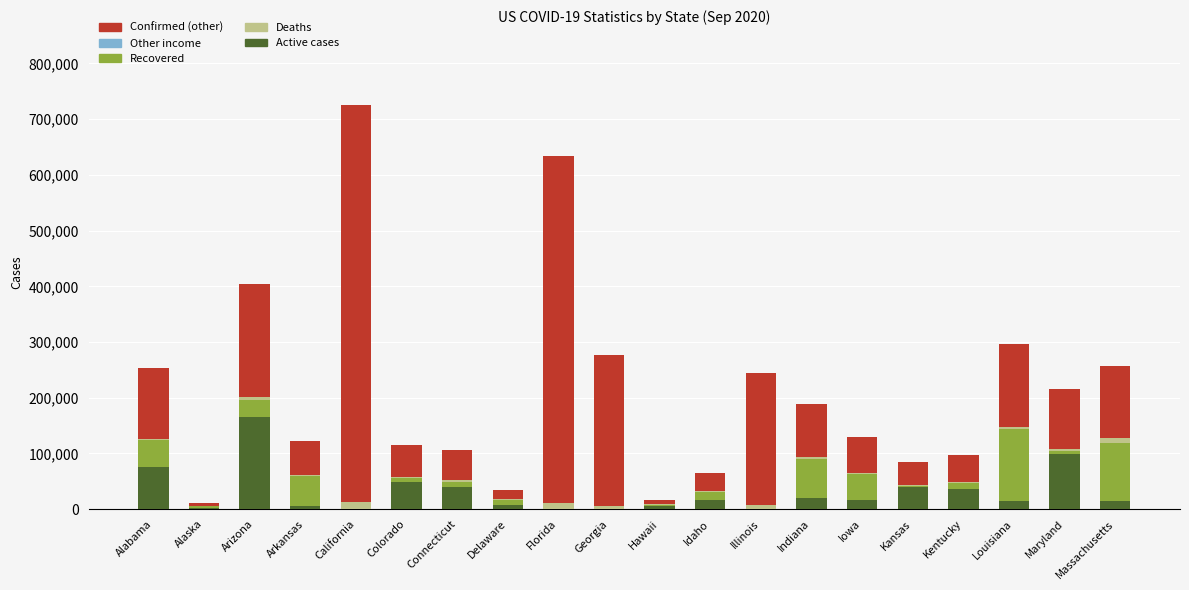

Are the bars horizontal?

No